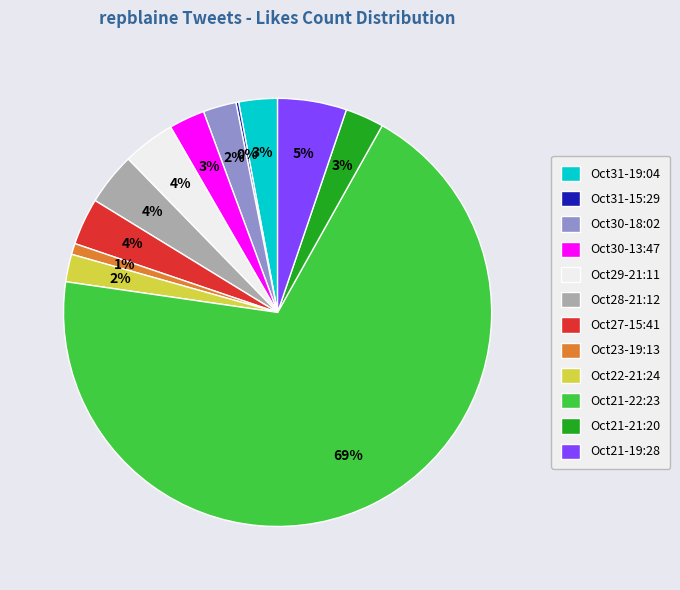

Which category has the biggest portion of the pie?

Oct21-22:23